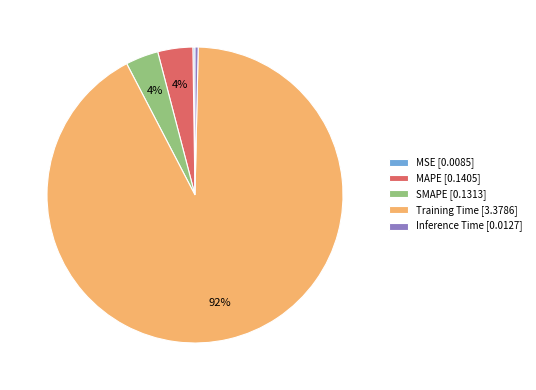

True or false: Training Time [3.3786] accounts for 83% of the total.

False